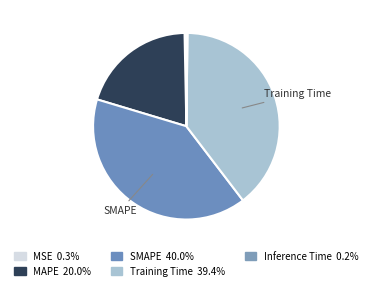

To the nearest percent, what is the difference between the Training Time and MSE slice percentages?

39%